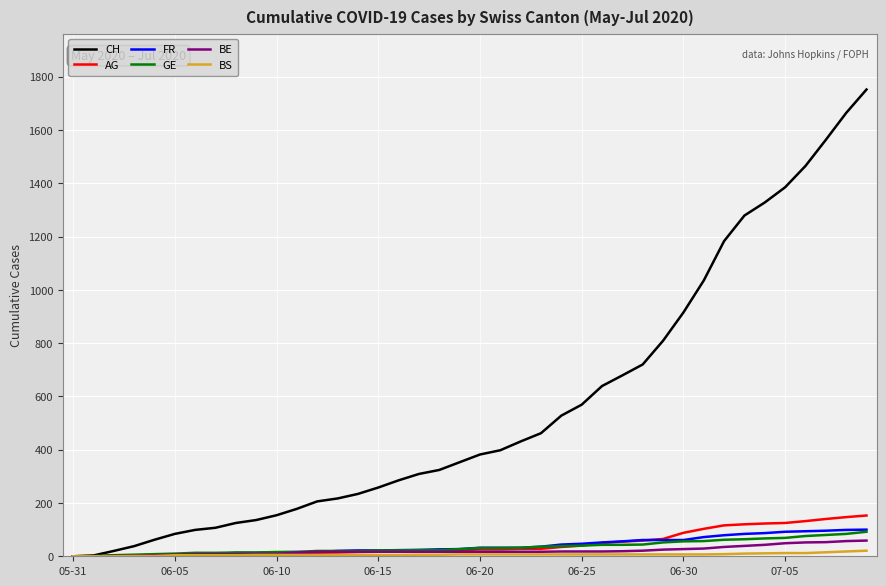

True or false: BE has more than 0 interior local peaks.

False